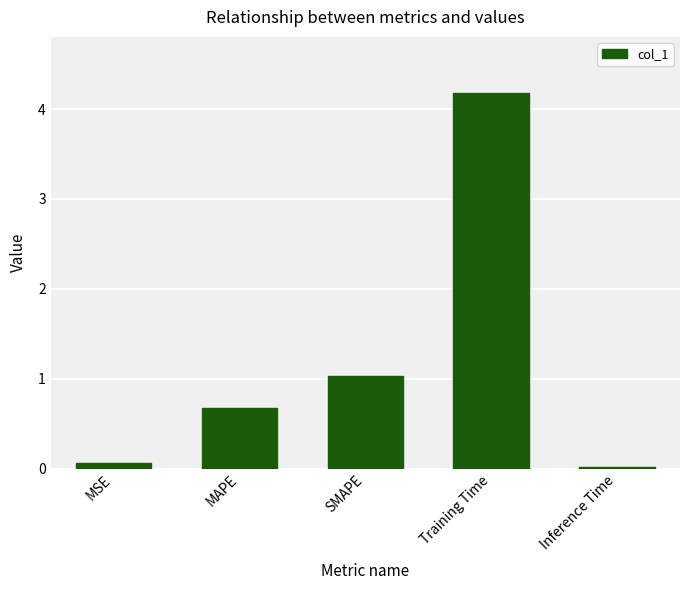

What is the label of the 4th bar from the left?

Training Time